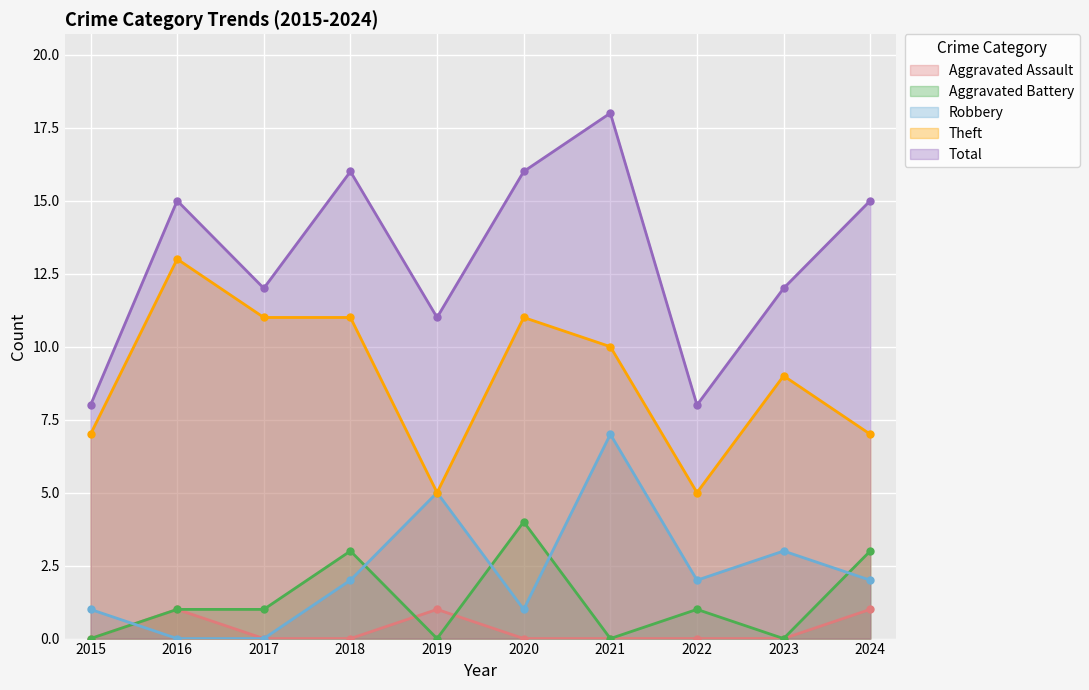

The Aggravated Assault series shows 0 at 2022. True or false?

True